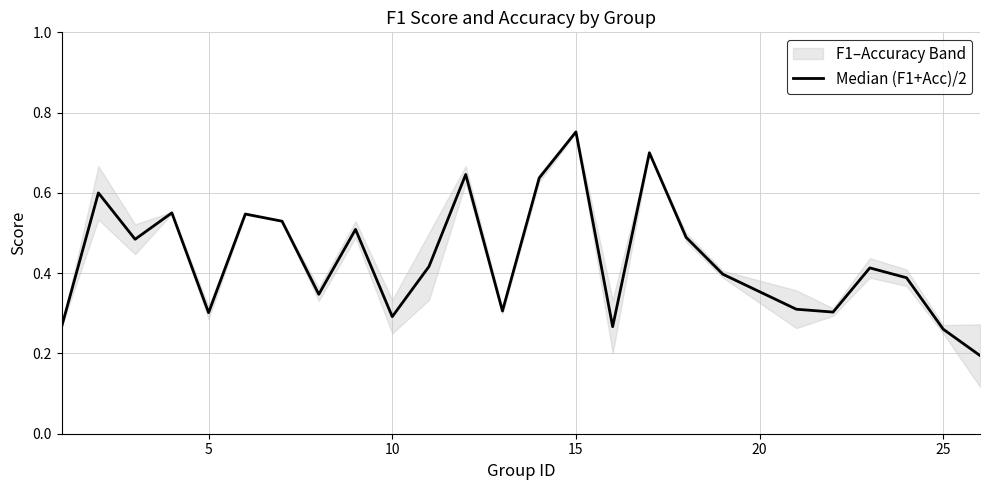

Does the chart have visible grid lines?

Yes